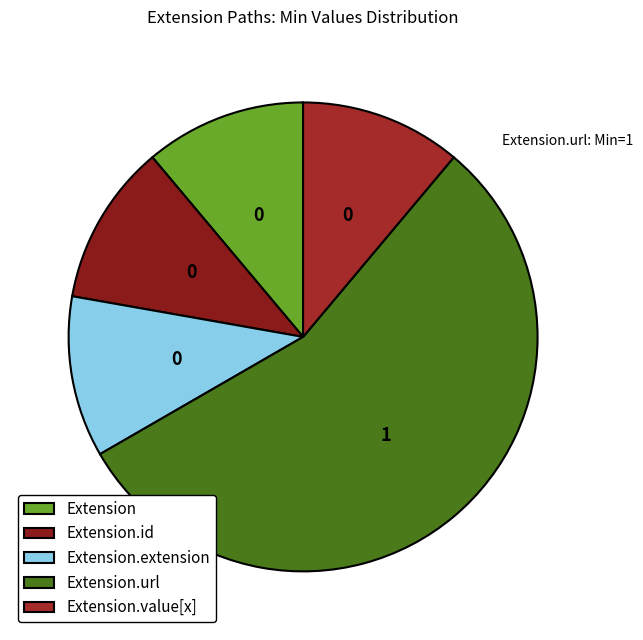

Combined, do Extension.url and Extension.id account for over 50%?

Yes